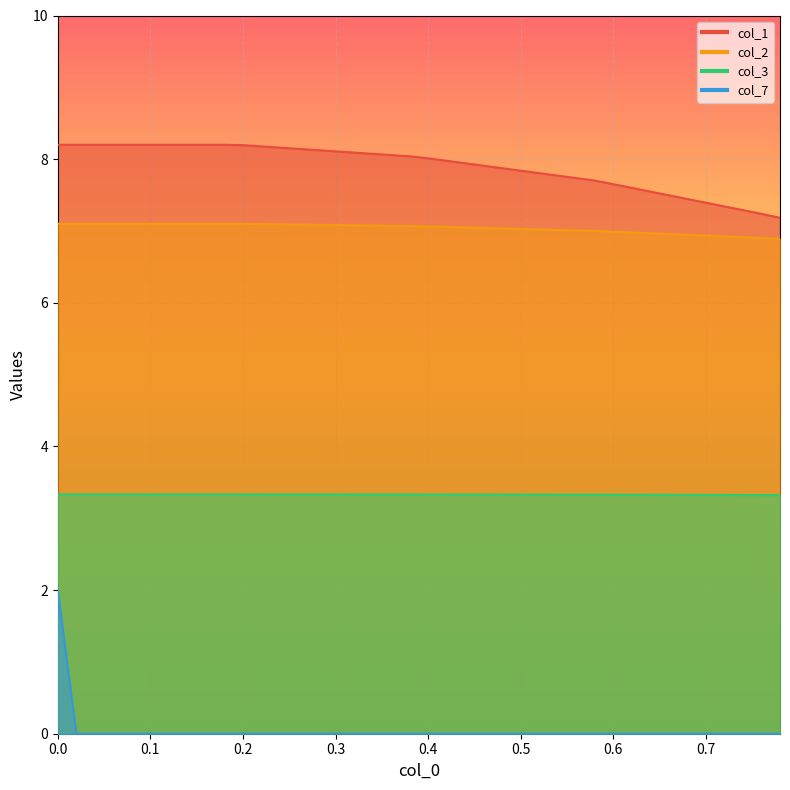

True or false: col_3 and col_2 cross at least once.

False